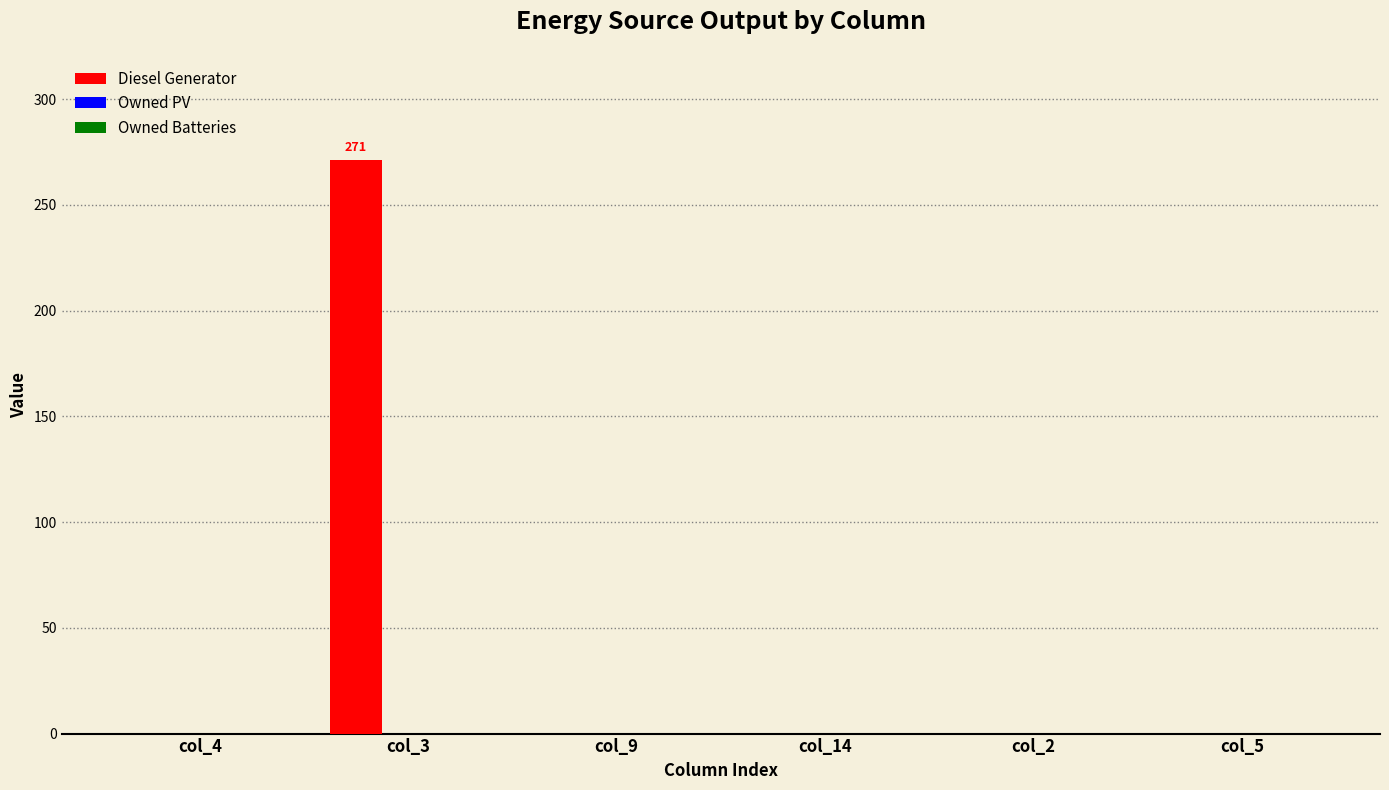

What is the change in value from col_3 to col_9?

-271